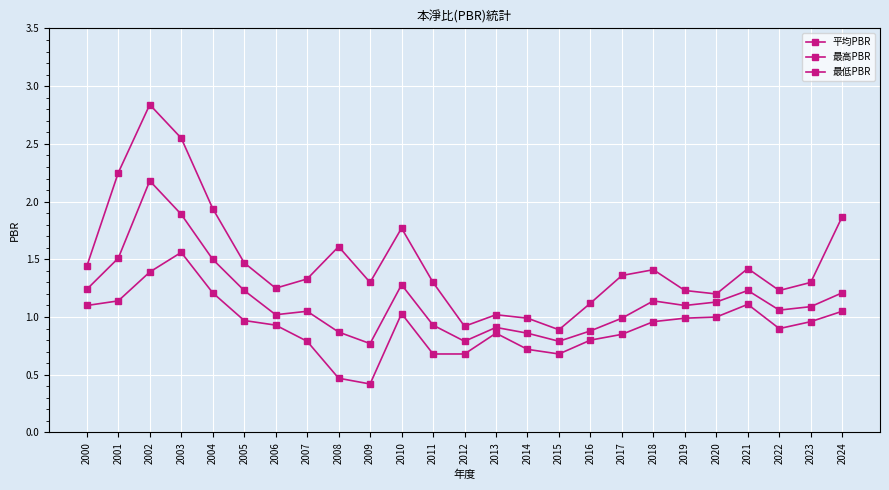

What is the value of the 最高PBR point at the 15th from the left?

1.0